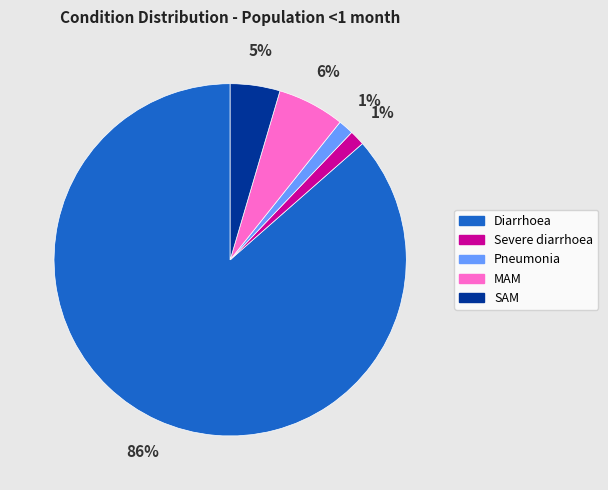

To the nearest percent, what is the average slice percentage?

20%